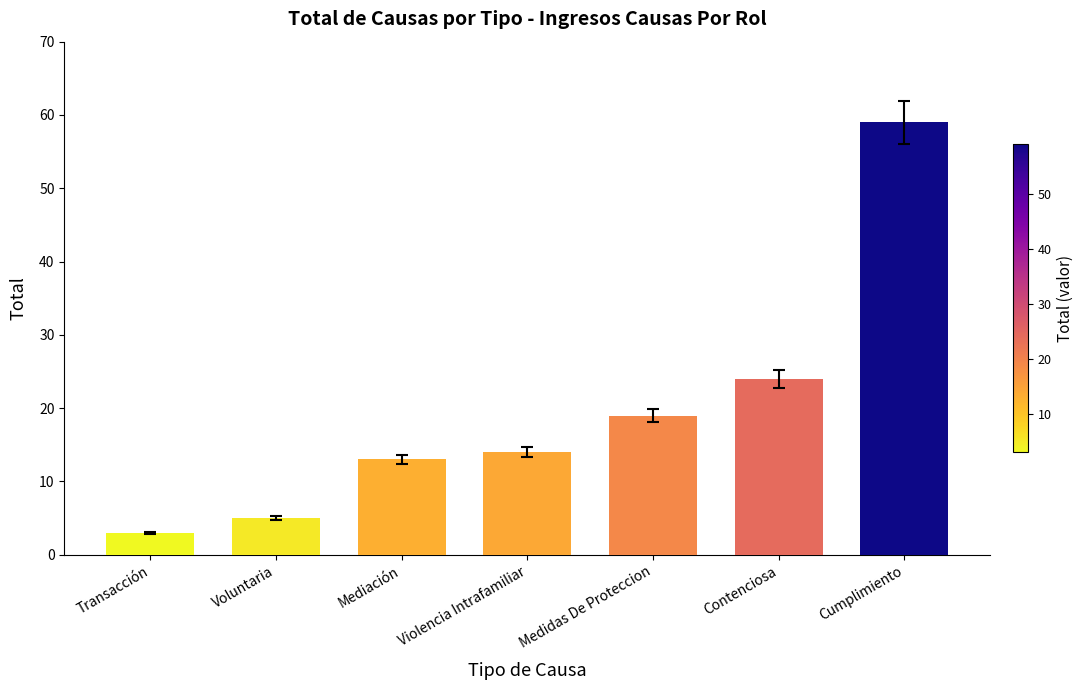

Rank the categories by value from highest to lowest.

Cumplimiento, Contenciosa, Medidas De Proteccion, Violencia Intrafamiliar, Mediación, Voluntaria, Transacción